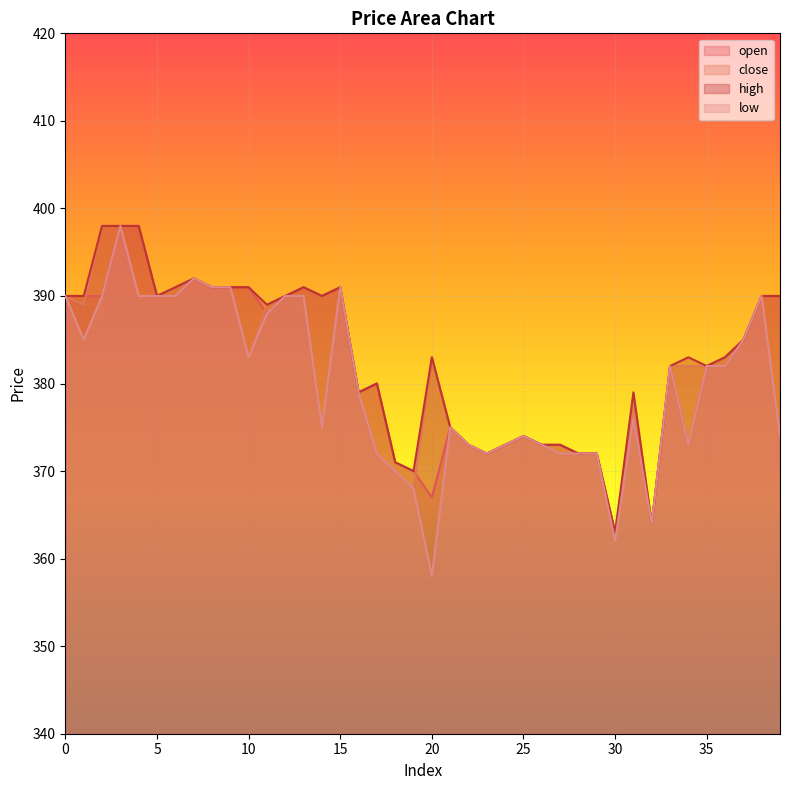

Which series has the largest total across all categories?

high